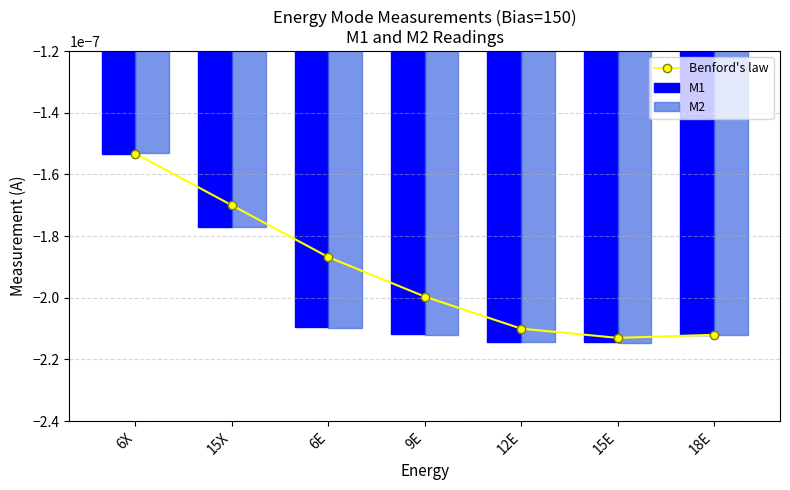

How many data points does each series have?

7